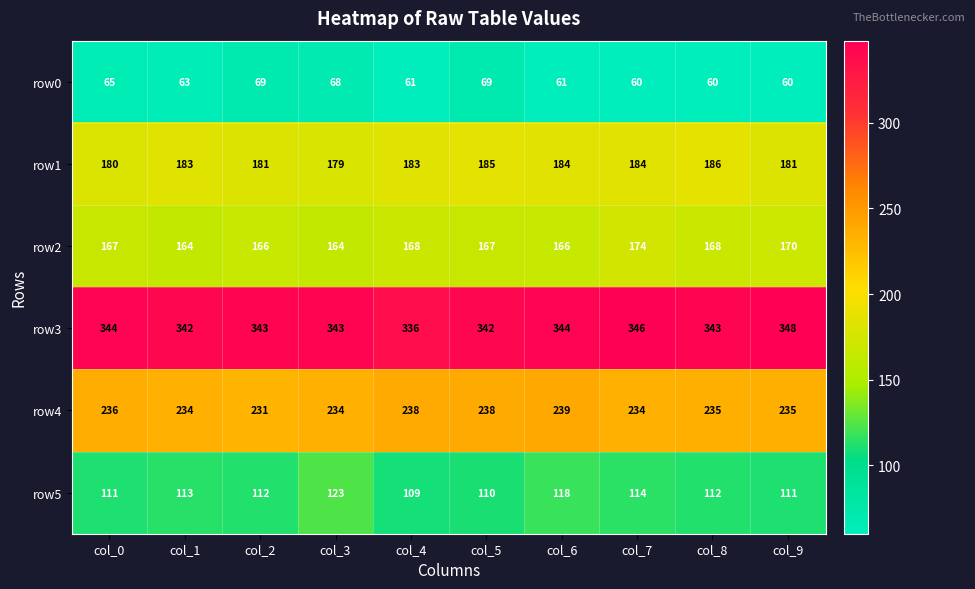

Count the row0 values in the range 60 to 68.

8